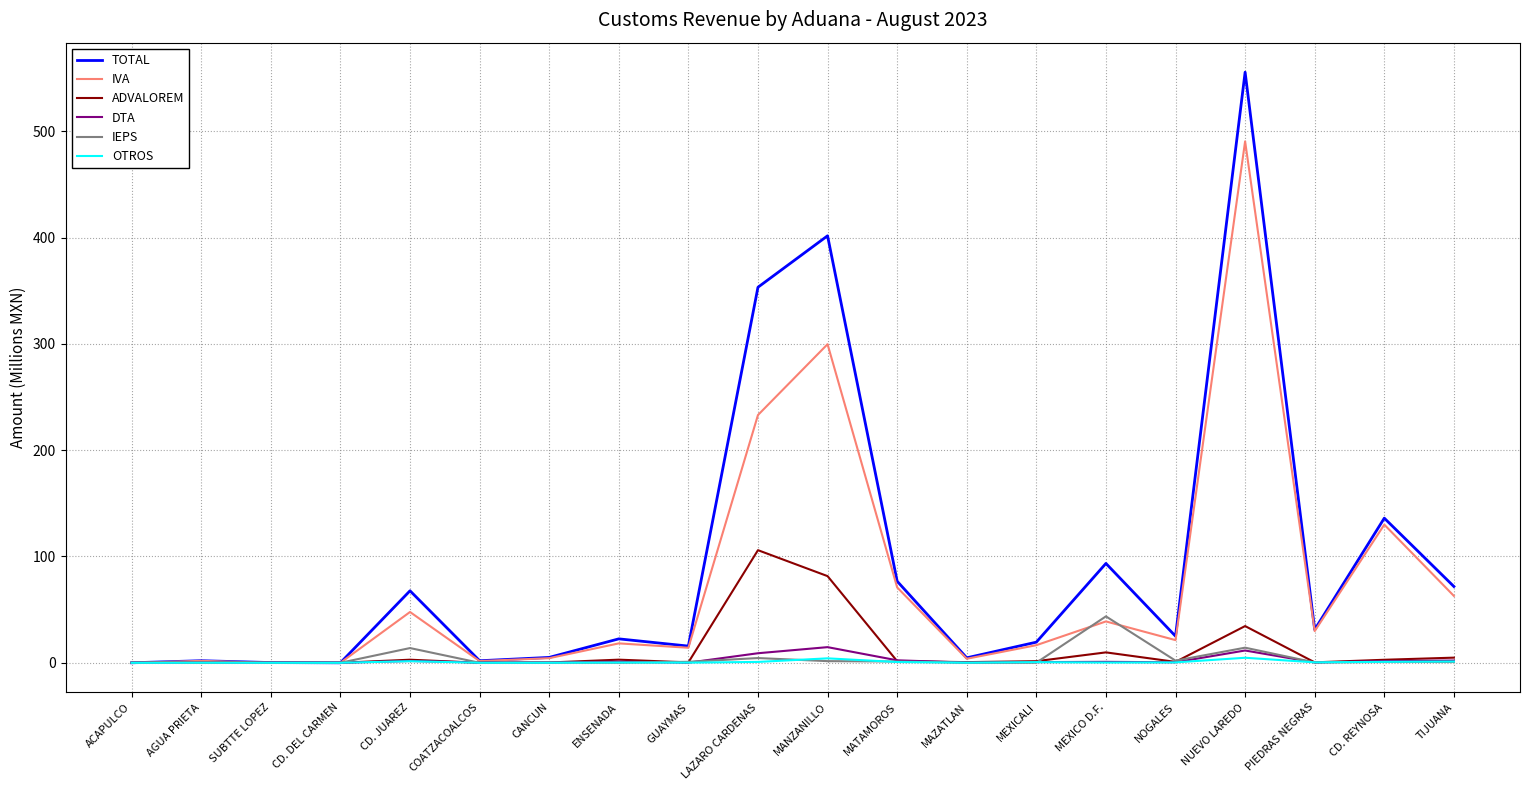

At which label is IVA closest to 245?

LAZARO CARDENAS